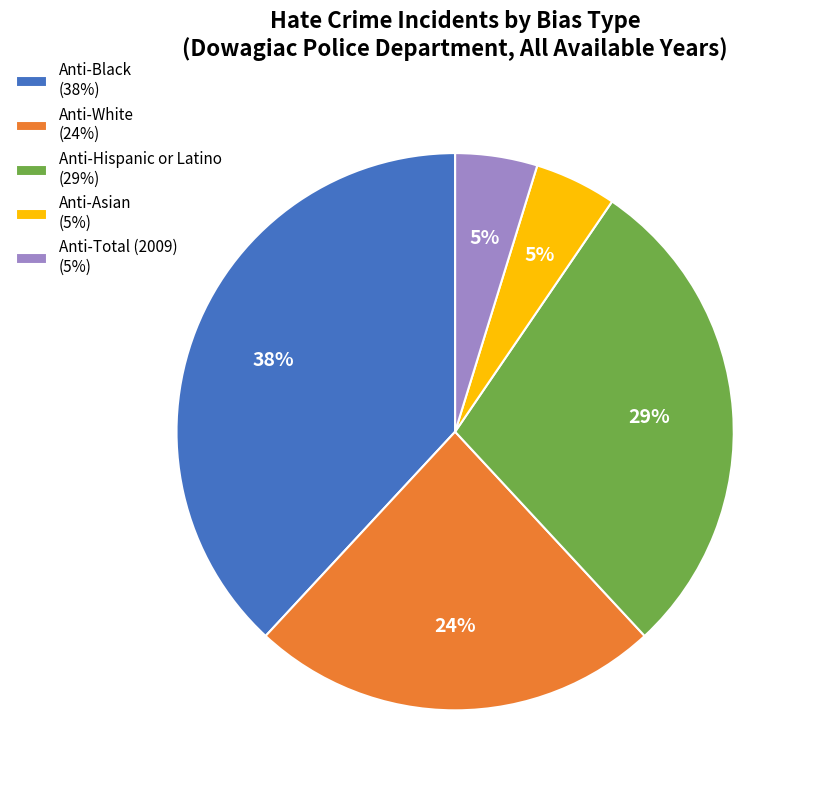

To the nearest percent, what percentage of the pie is Anti-White (24%)?

24%